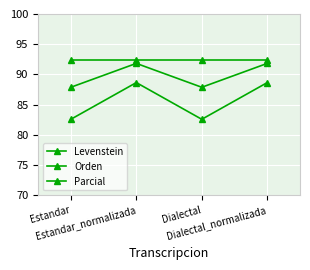

What is the value of the Levenstein point at the 3rd from the left?

82.6